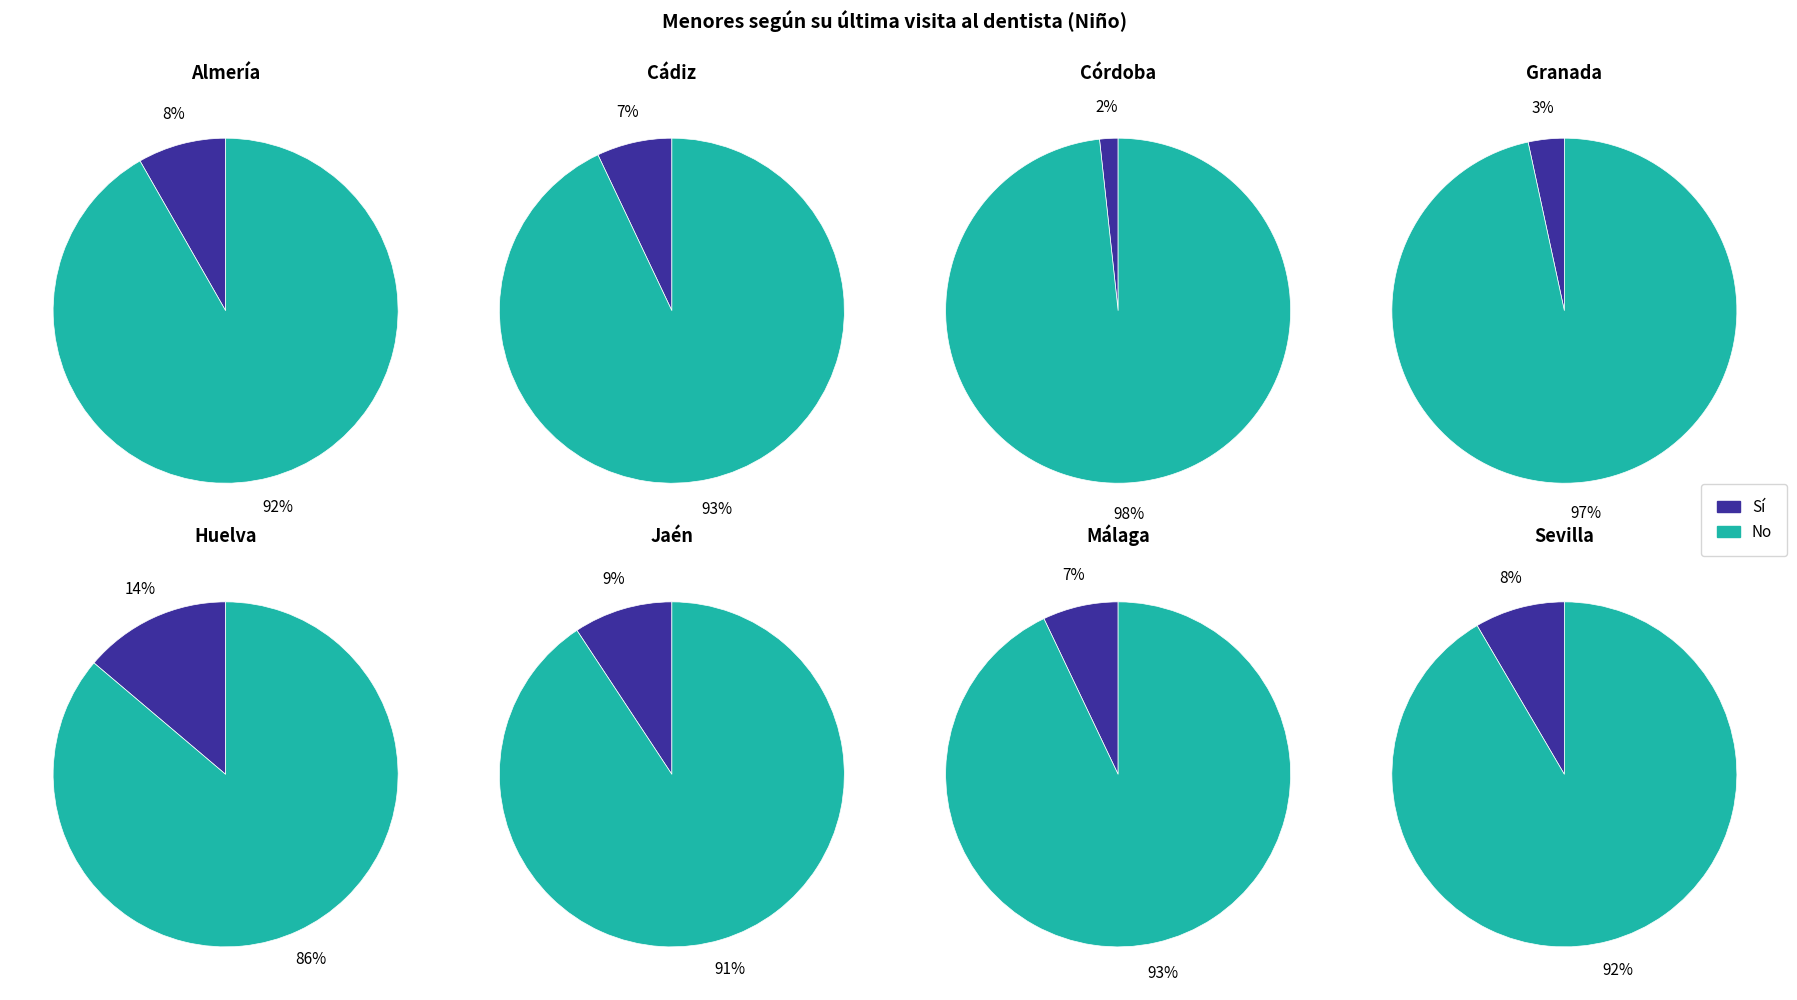

The 4 slice represents 1% of the pie. True or false?

False